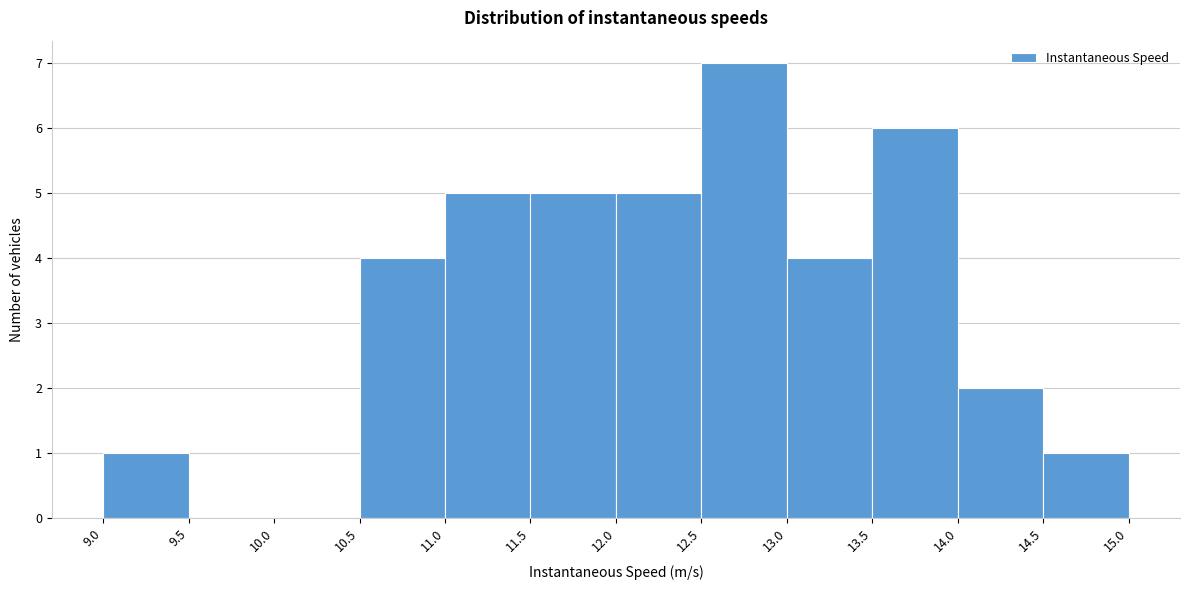

Reading left to right, transcribe this chart: for each bar, give the range it covers on the x-axis and its height. The values are not printed on the chart, so give them approximately, as read against the axis.

9.0 to 9.5: 1
9.5 to 10.0: 0
10.0 to 10.5: 0
10.5 to 11.0: 4
11.0 to 11.5: 5
11.5 to 12.0: 5
12.0 to 12.5: 5
12.5 to 13.0: 7
13.0 to 13.5: 4
13.5 to 14.0: 6
14.0 to 14.5: 2
14.5 to 15.0: 1